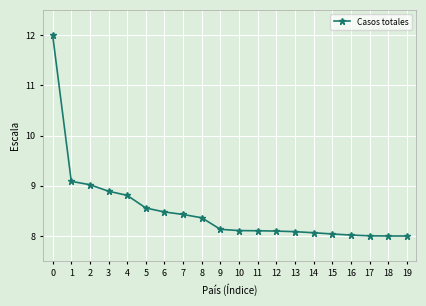

True or false: the data shows 3.9 at 9.

False